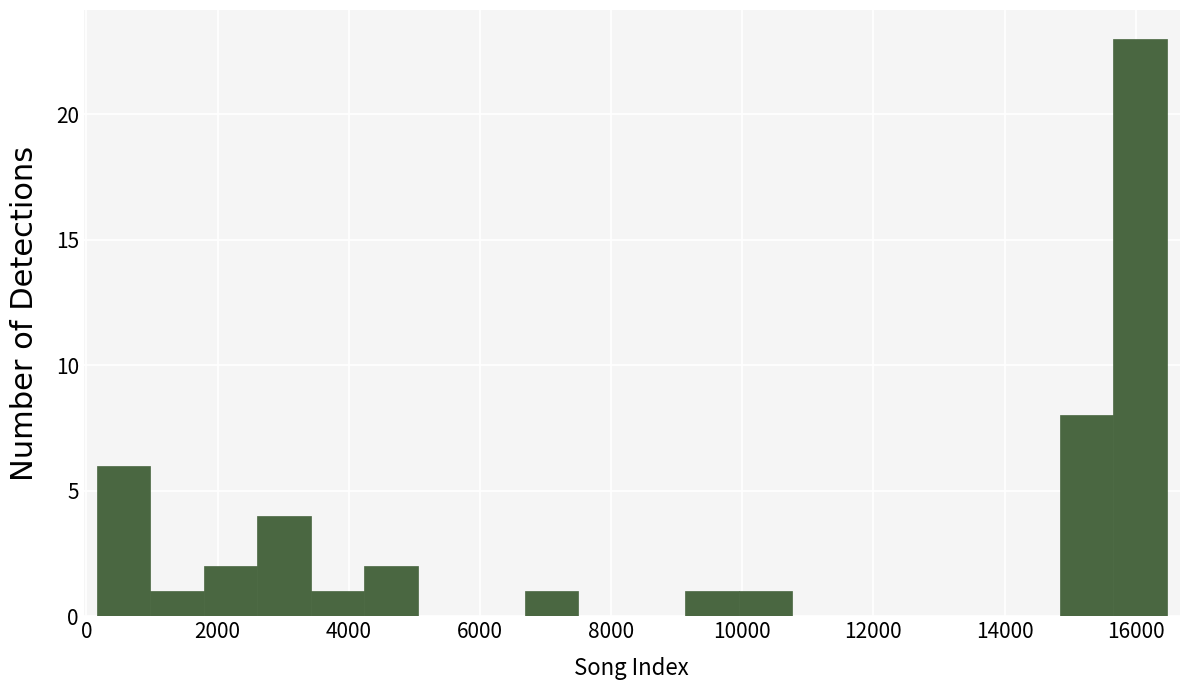

Reading left to right, transcribe this chart: for each bar, give the range it covers on the x-axis and its height. Neither the bar edges nor the heights are printed on the chart, so give them approximately, as read against the axes.

200 to 1000: 6
1000 to 1800: 1
1800 to 2600: 2
2600 to 3400: 4
3400 to 4200: 1
4200 to 5000: 2
5000 to 5800: 0
5800 to 6600: 0
6600 to 7600: 1
7600 to 8400: 0
8400 to 9200: 0
9200 to 10000: 1
10000 to 10800: 1
10800 to 11600: 0
11600 to 12400: 0
12400 to 13200: 0
13200 to 14000: 0
14000 to 14800: 0
14800 to 15600: 8
15600 to 16400: 23